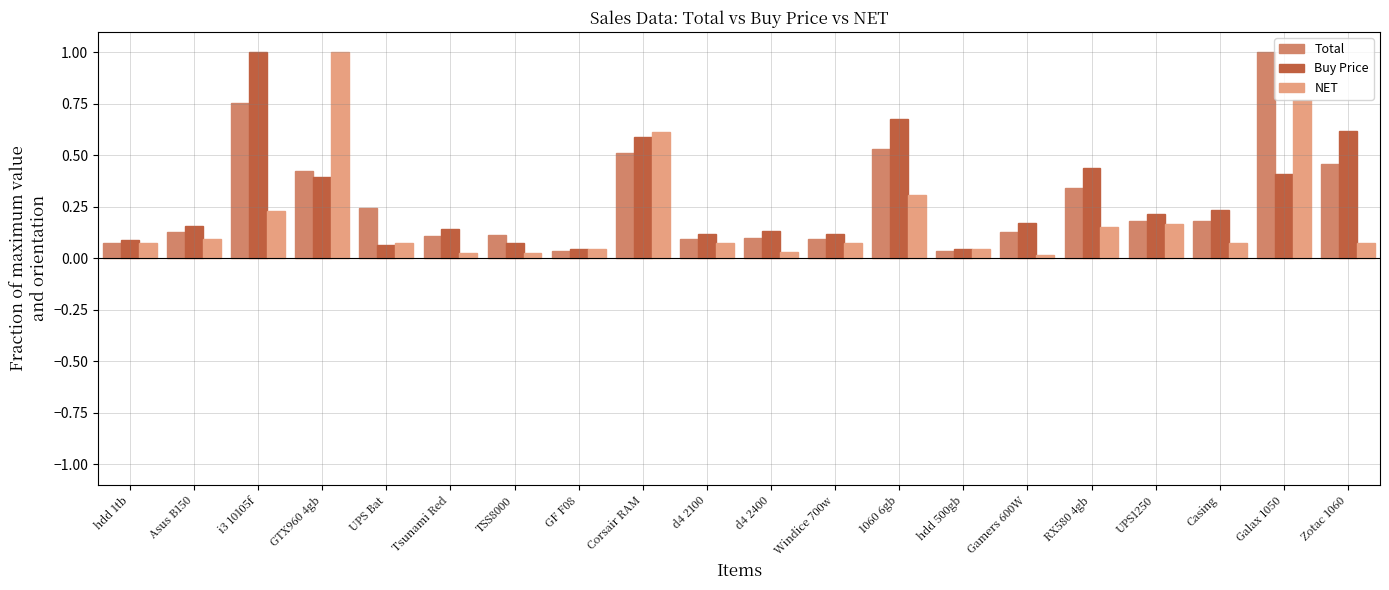

Which series changed the most between Asus B150 and Zotac 1060?

Buy Price